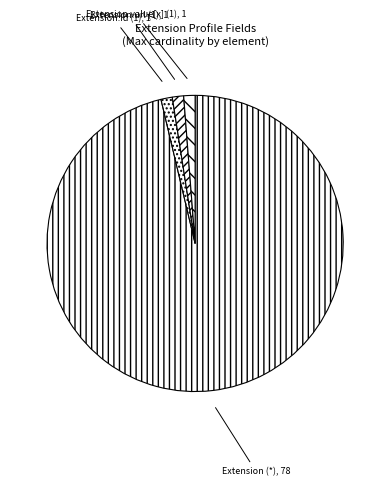

Is it true that Extension.id (1) is 11% of the pie?

False